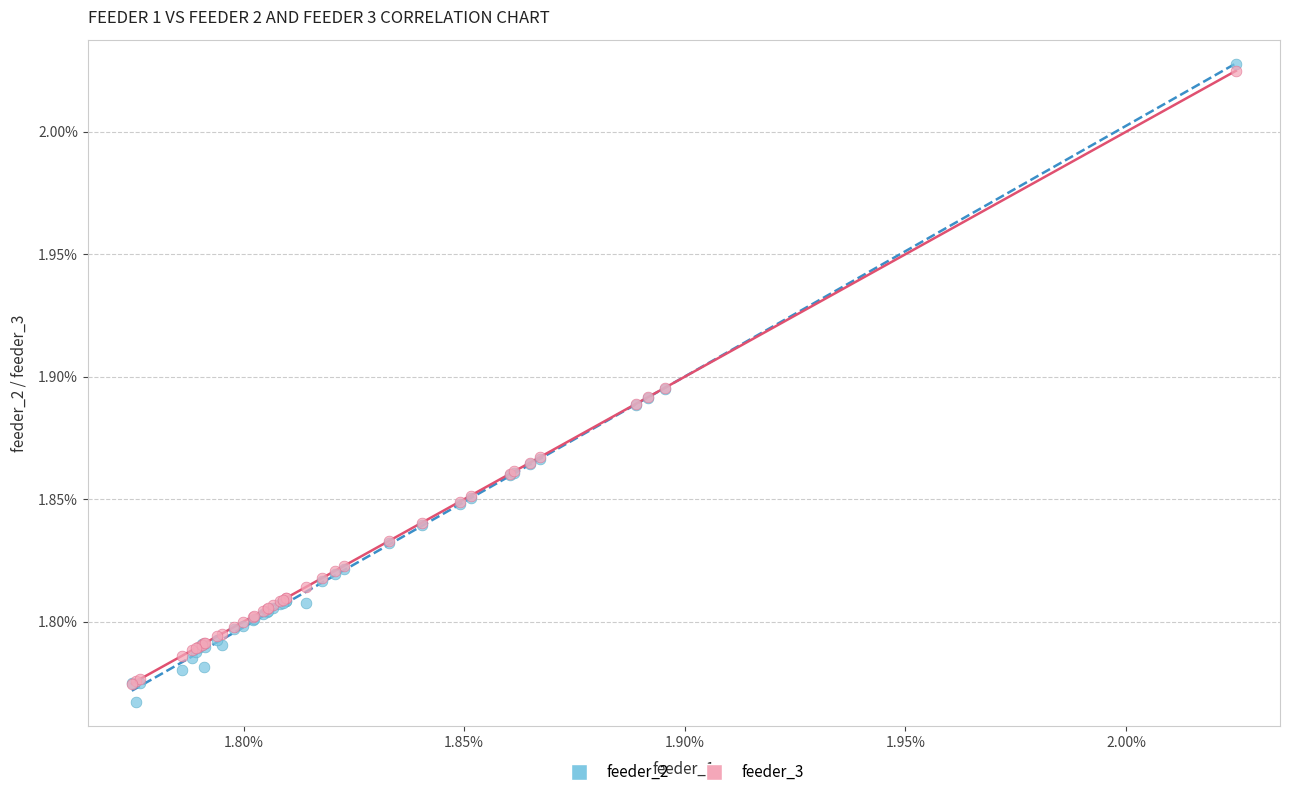

What are all the series names shown in the legend?

feeder_2, feeder_3